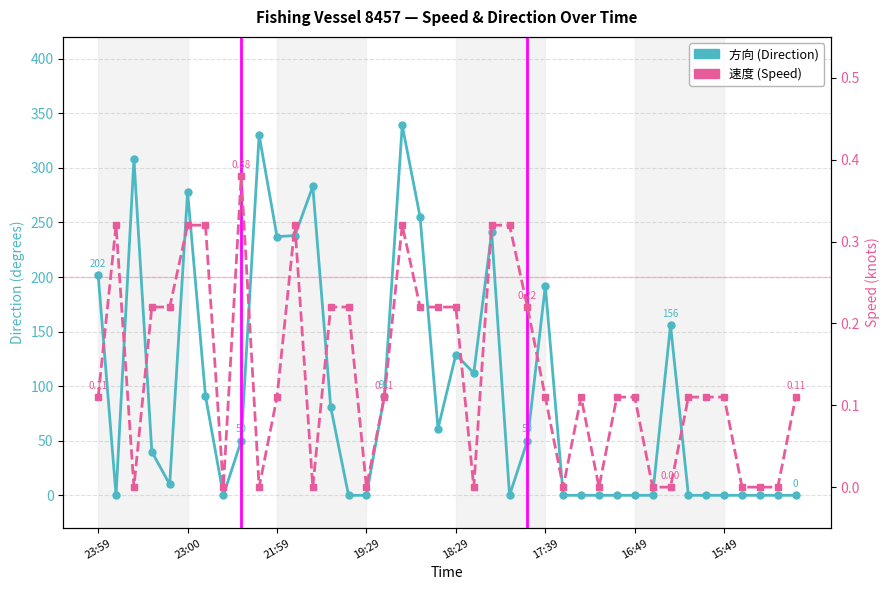

At which category is the sum across all series the highest?

17